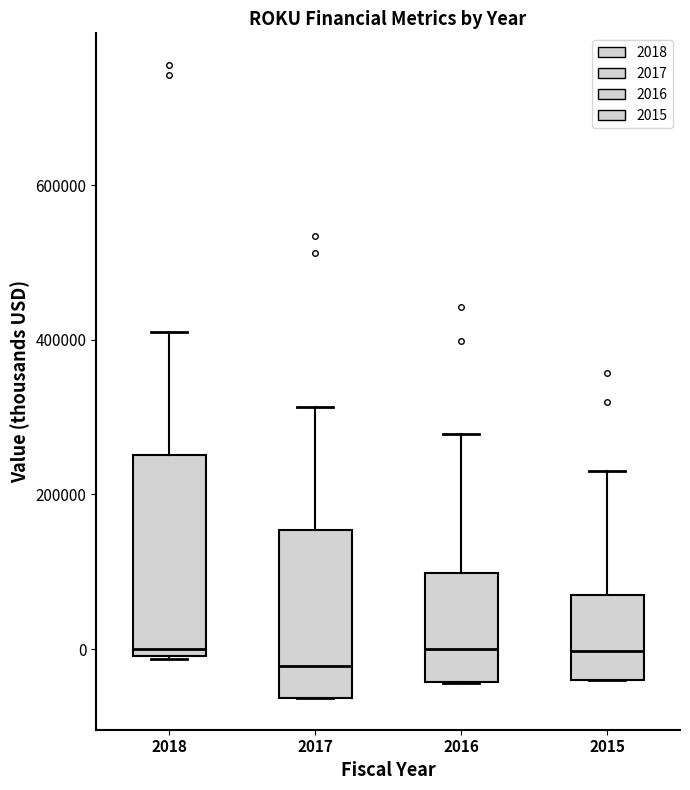

Where does the median line of the box at x = 2016 sit on the y-axis? The values are not printed on the chart, so give them approximately, as read against the axis.

0